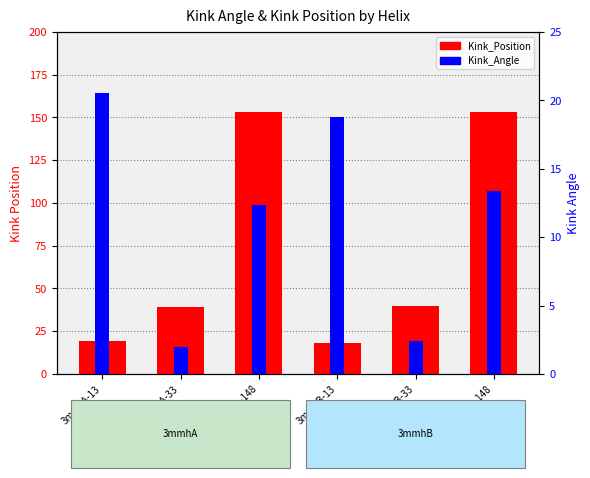

Is it true that Kink_Position equals 18.0 at 3mmhB-13?

True